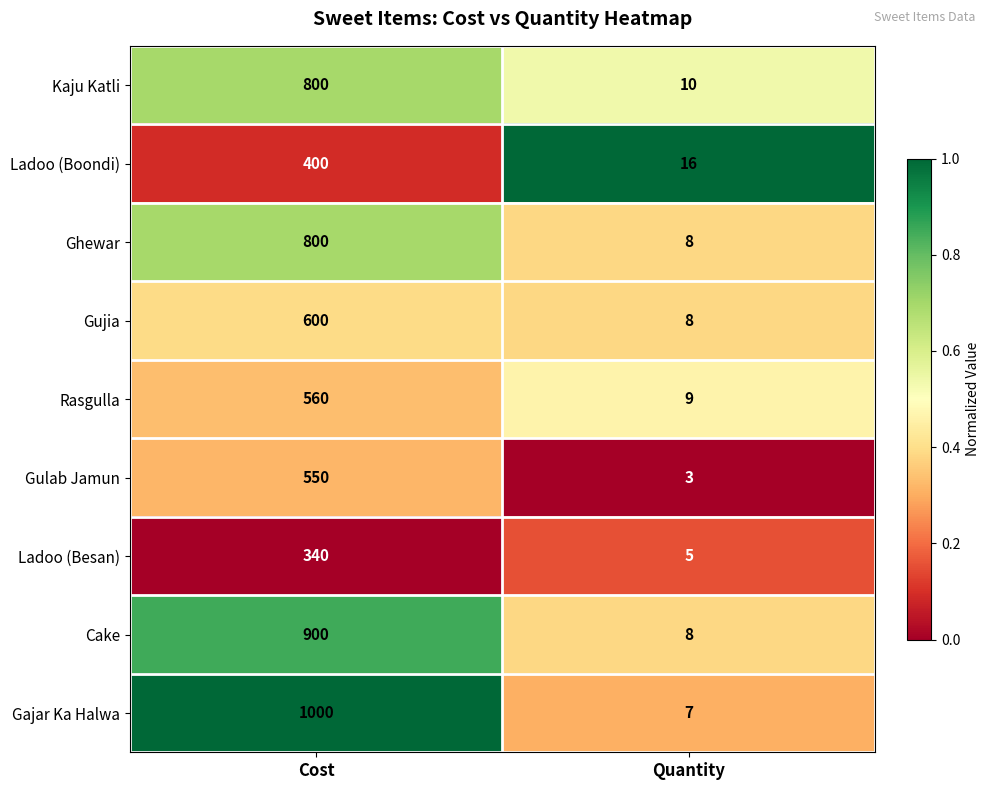

What is the approximate value of Cake at Cost, to the nearest 100?

900